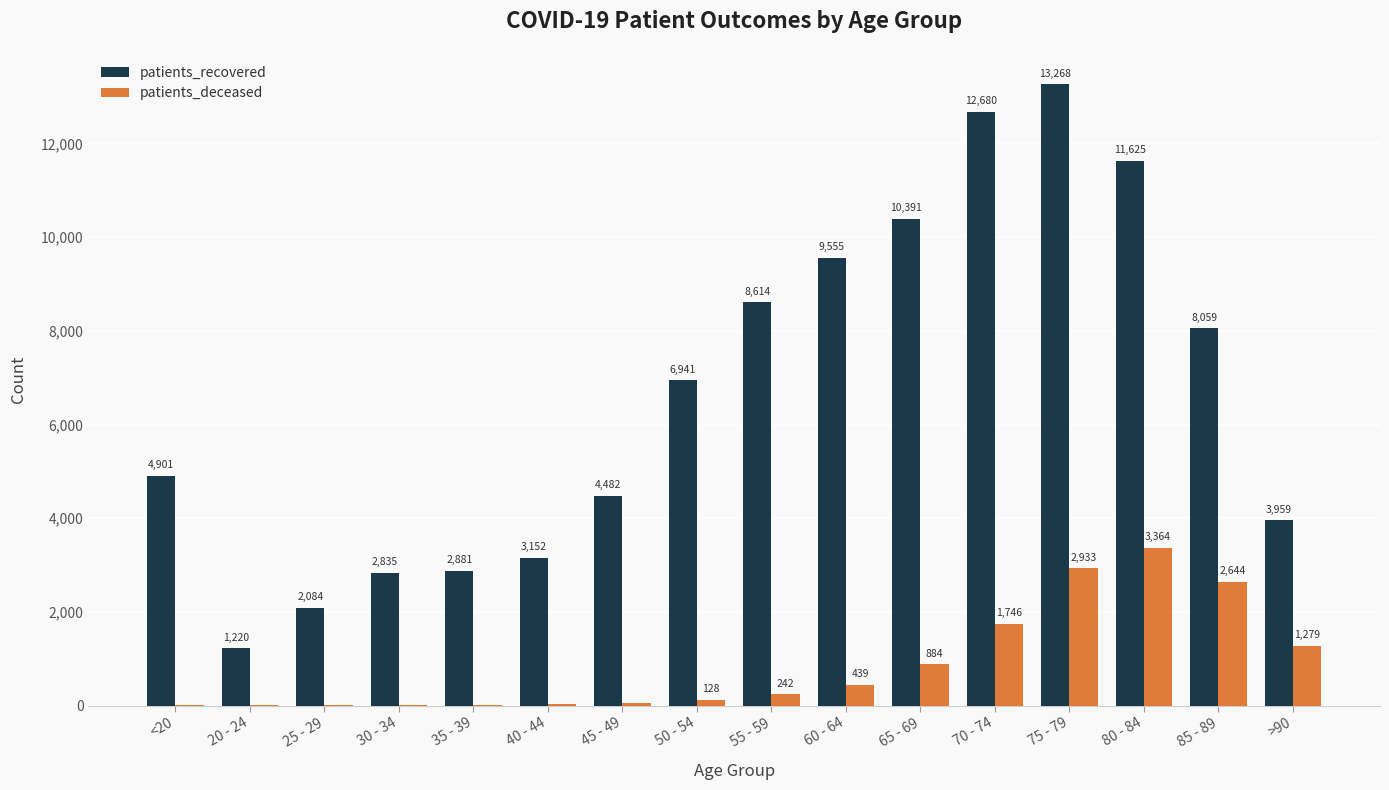

At which label does patients_deceased reach its peak?

80 - 84